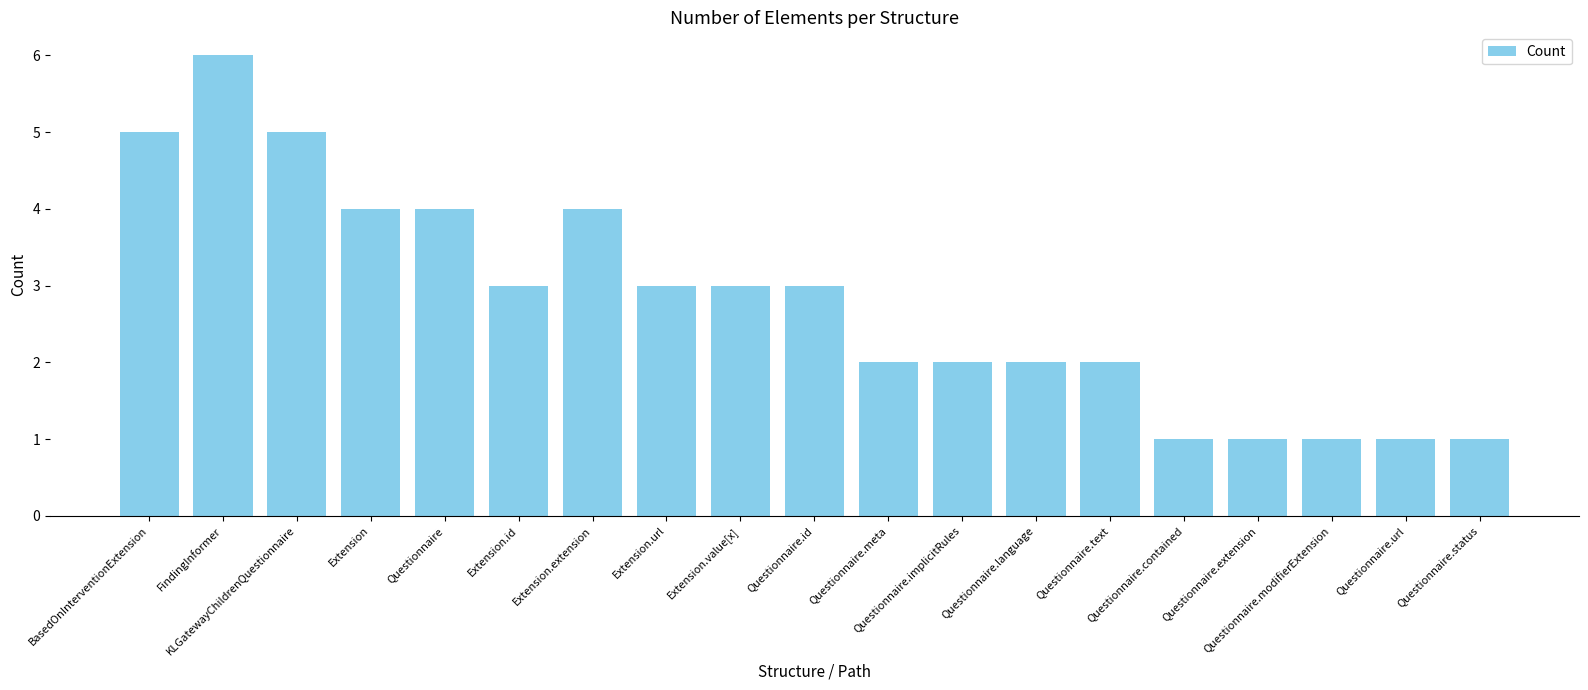

The chart shows a value of 2 at FindingInformer. True or false?

False